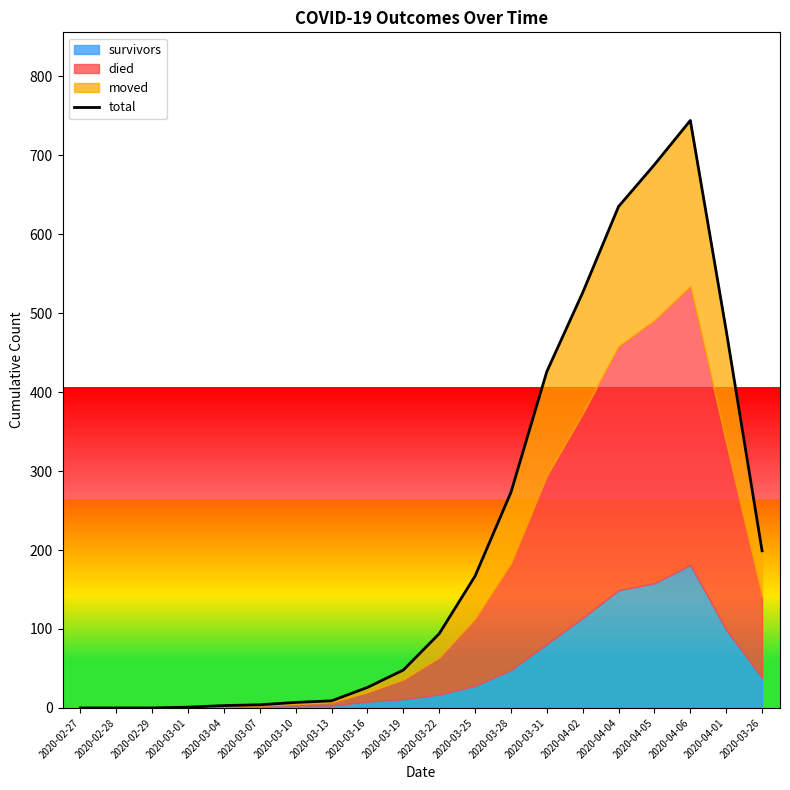

What is the difference between the values at 2020-04-06 and 2020-03-28?

471